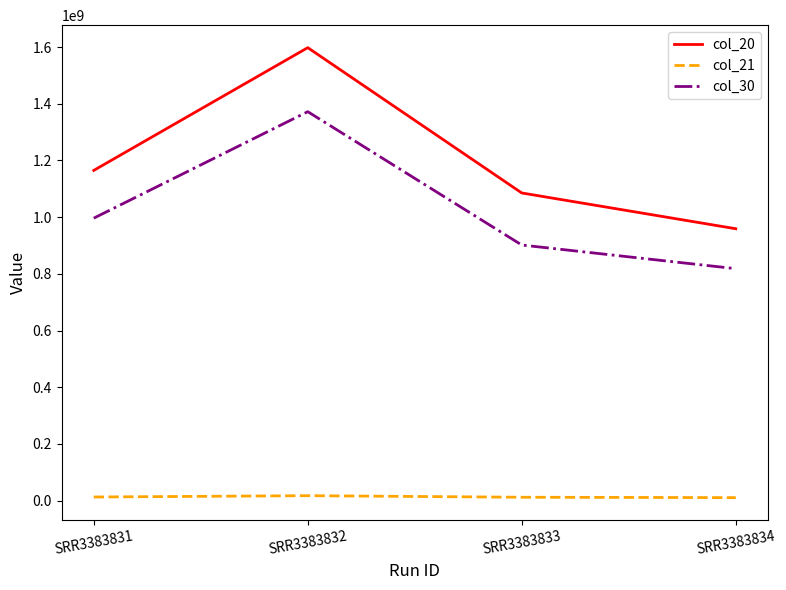

Rank the series by their average value, from lowest to highest.

col_21, col_30, col_20